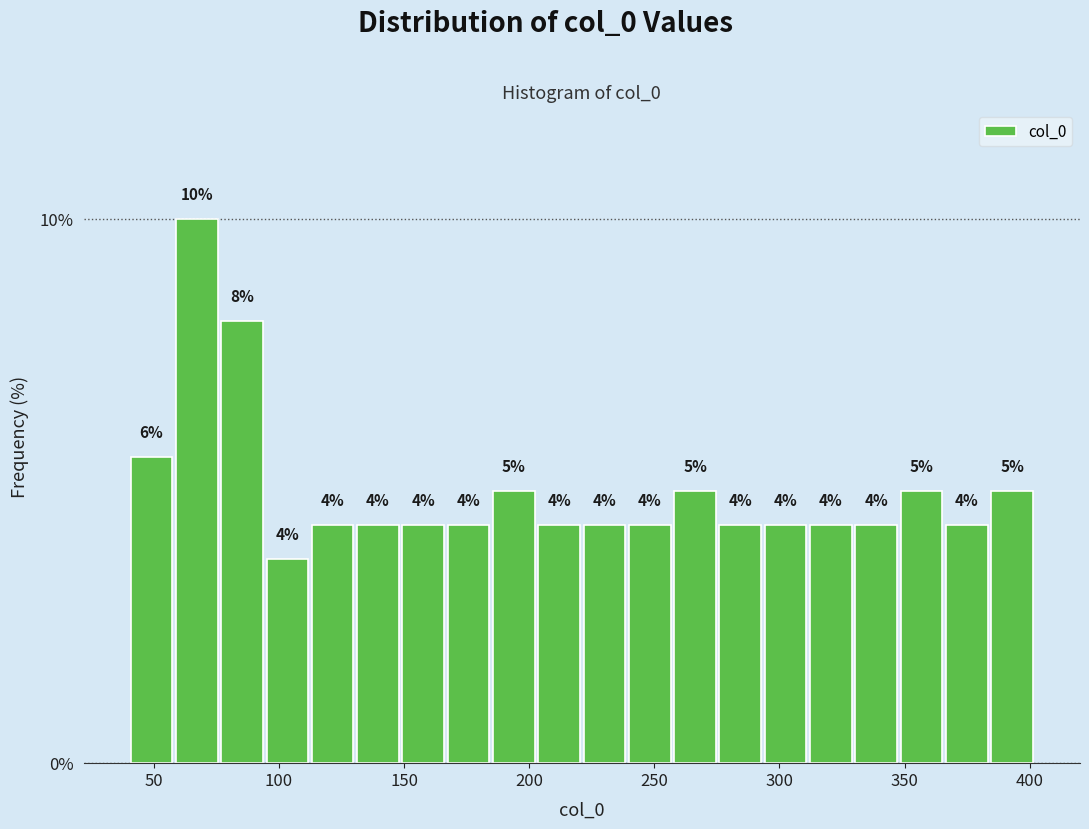

Read against the x-axis, roughly where is the centre of the tallest bar?

65